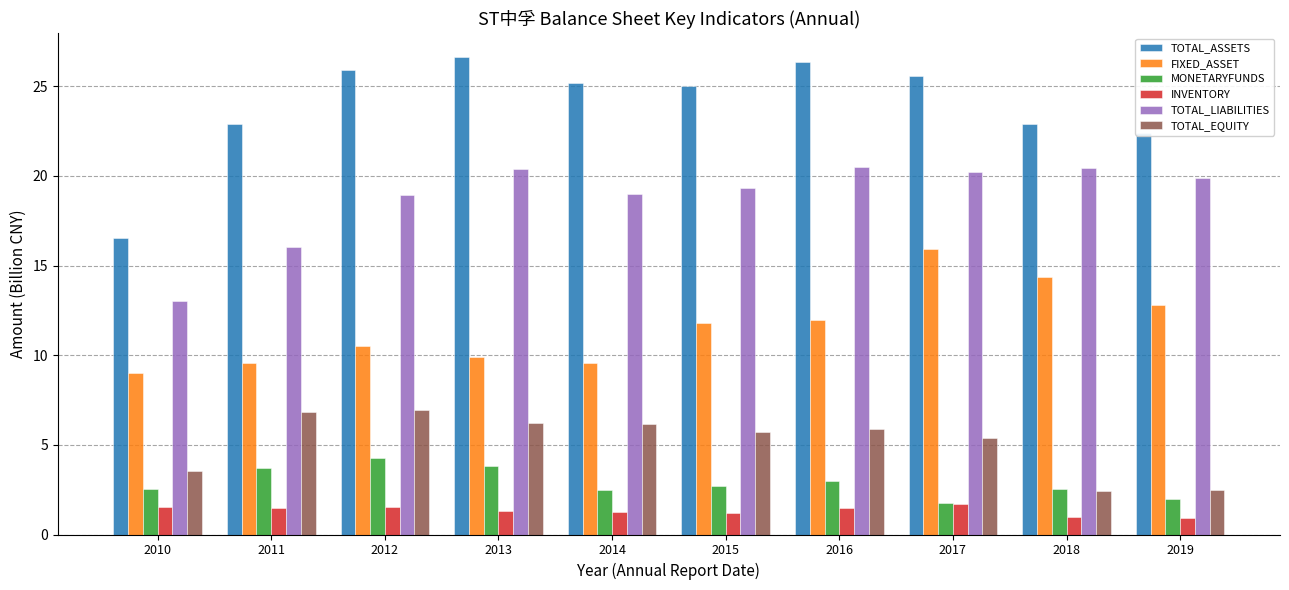

How many data points does each series have?

10